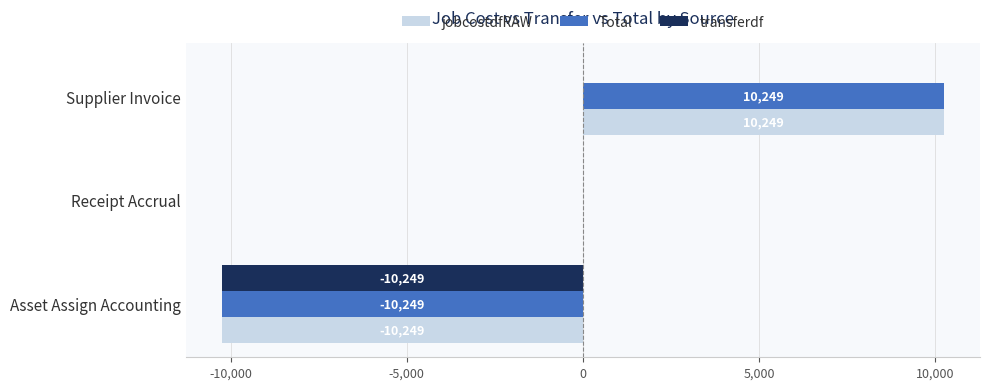

The transferdf series shows -15413.5 at Asset Assign Accounting. True or false?

False